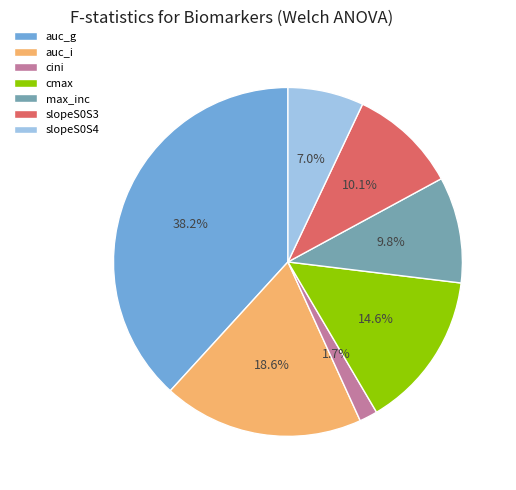

Between cmax and slopeS0S4, which is larger?

cmax